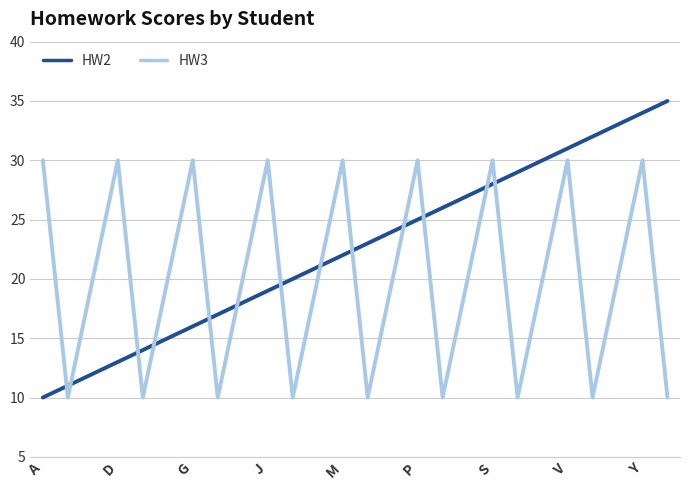

Which series has the largest range (max minus min)?

HW2